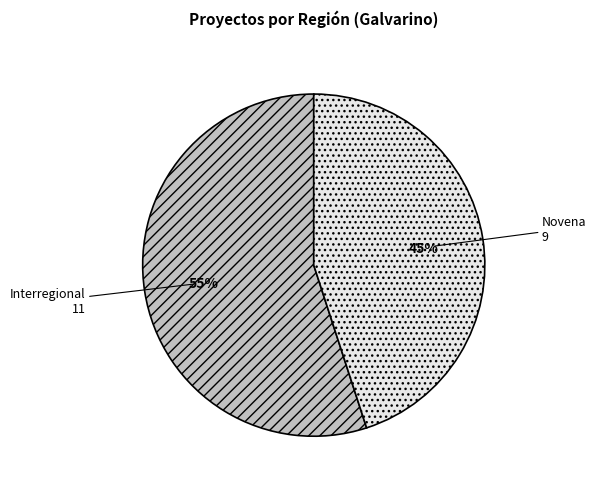

True or false: Novena accounts for 58% of the total.

False